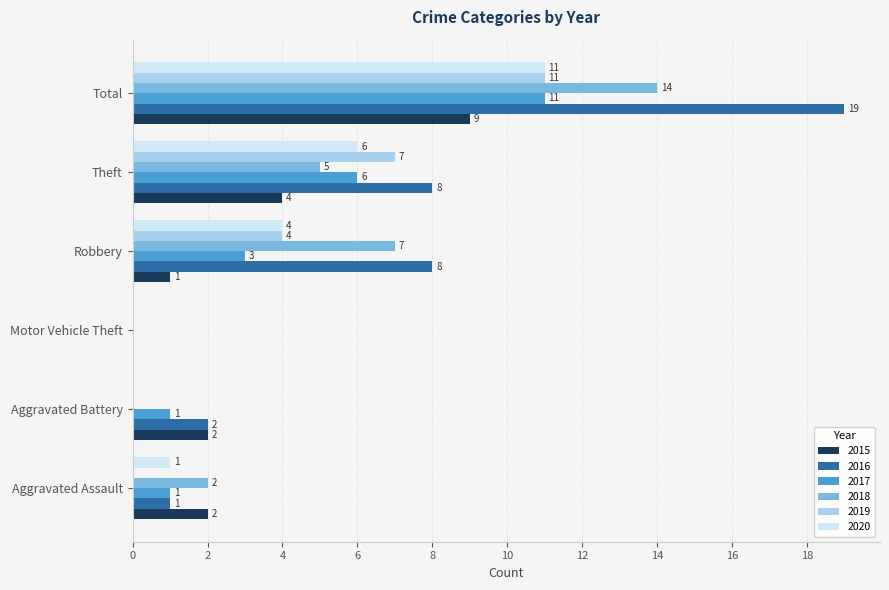

Between Aggravated Assault and Robbery, which series saw the biggest shift?

2016